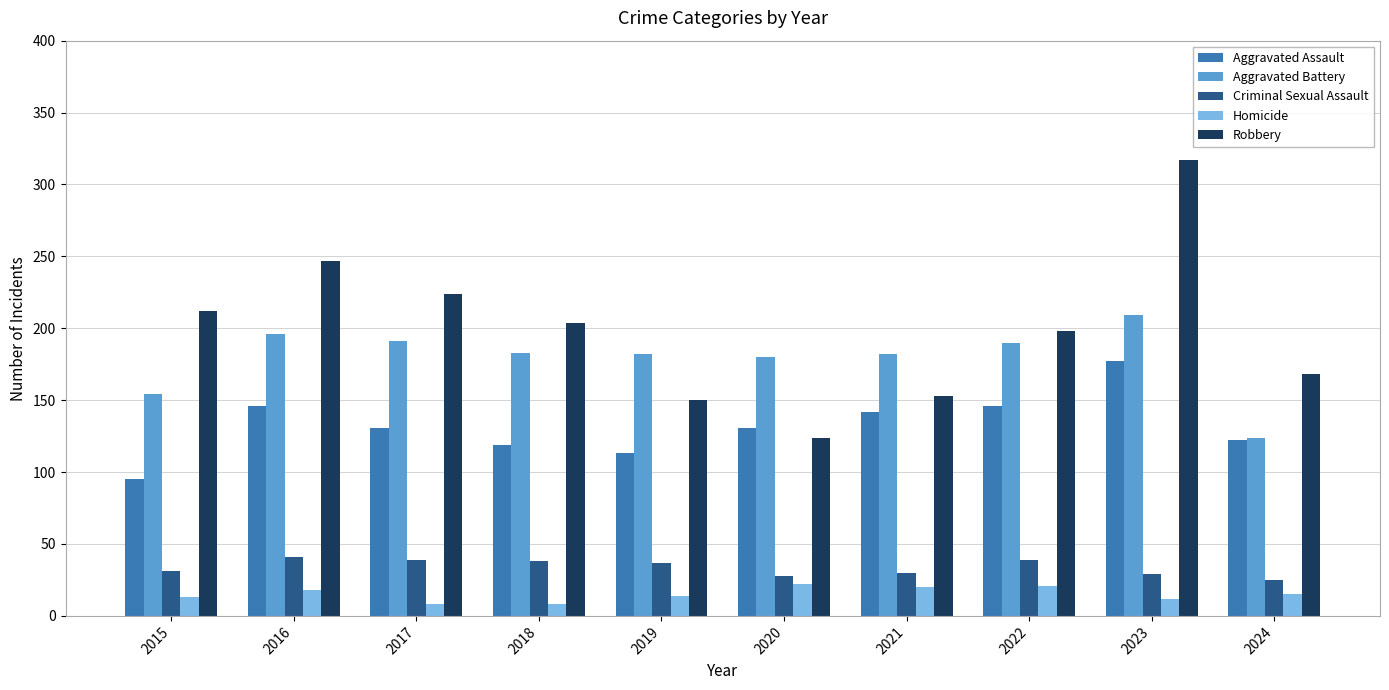

What is the total value across all series at 2020?

485